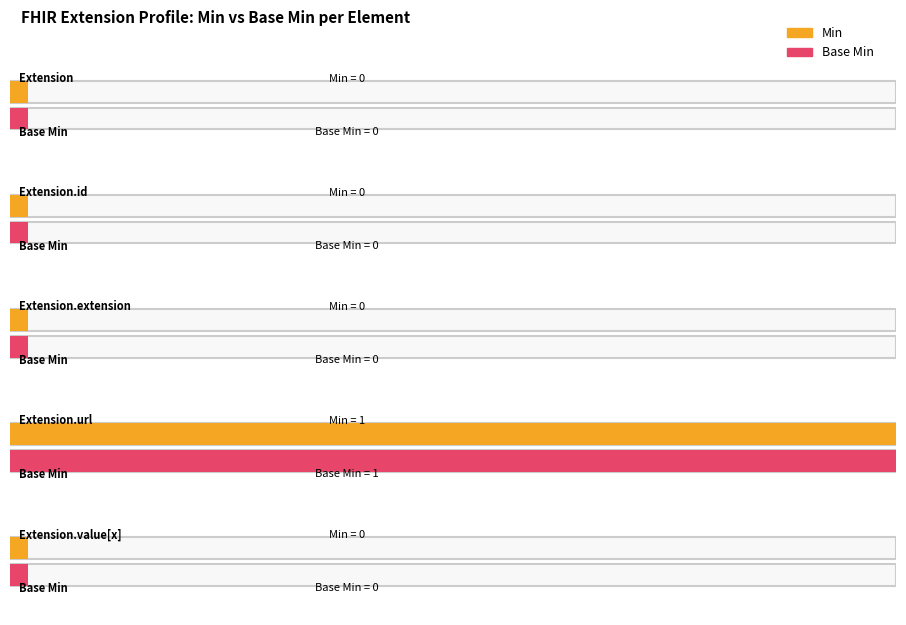

At which category does the chart reach its peak across all series?

Extension.url